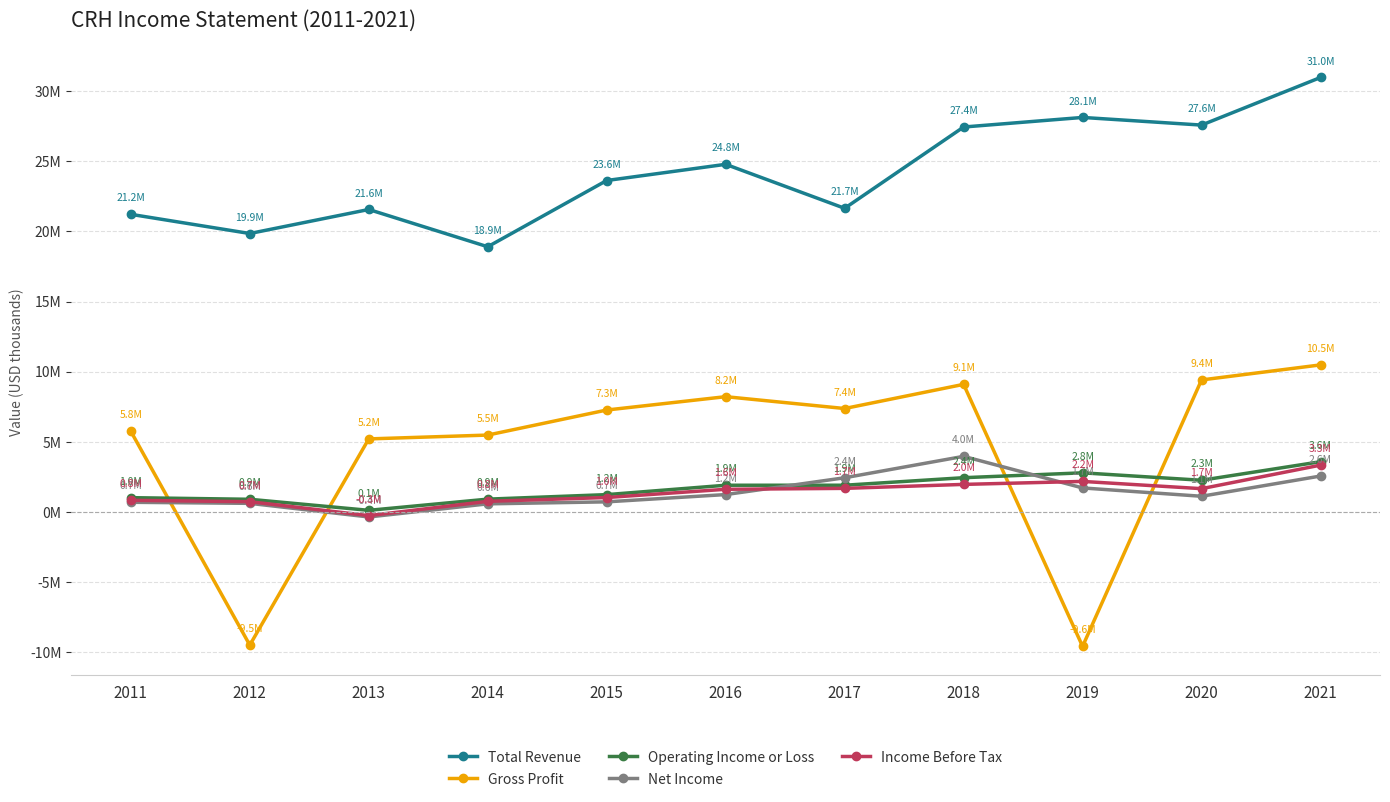

Reading right to left, what are all the values shown in this chart?

Total Revenue: 30981000	27587000	28132000	27449000	21653000	24789000	23635000	18912000	21568700	19856200	21223700
Gross Profit: 10488000	9416000	-9580000	9101000	7378000	8223000	7271000	5485000	5211800	-9490000	5754000
Operating Income or Loss: 3585000	2263000	2793000	2446000	1909000	1908000	1239000	917000	119600	906900	1022400
Net Income: 2565000	1122000	1716000	3968000	2441000	1243000	724000	582000	-354100	617100	692500
Income Before Tax: 3342000	1664000	2181000	1968000	1685000	1620000	1033000	761000	-257200	735700	834600